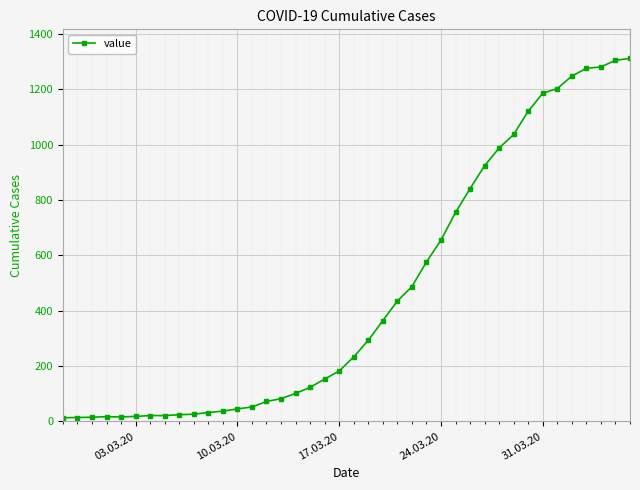

What is the minimum value shown in the chart?

13